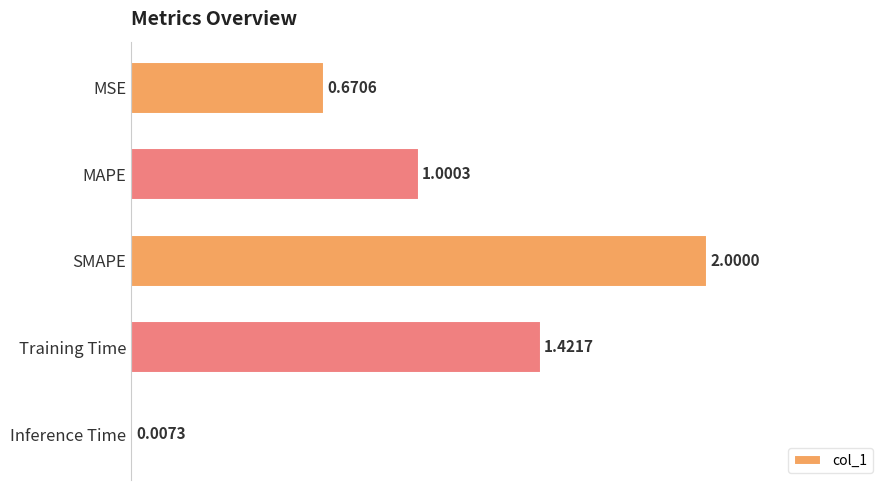

What is the sum of the values at Inference Time and MAPE?

1.0